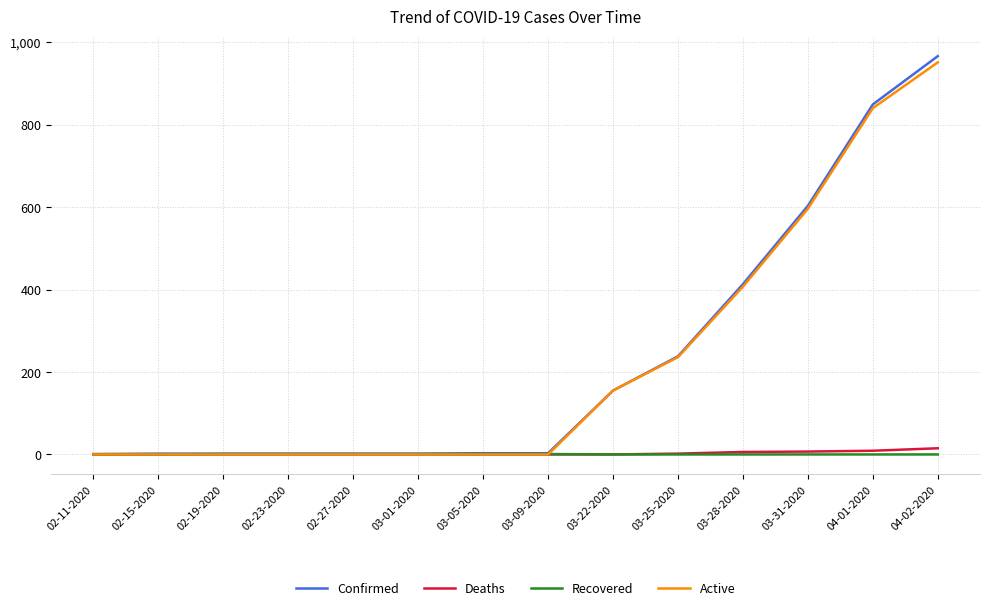

The Deaths series shows 0 at 03-09-2020. True or false?

True